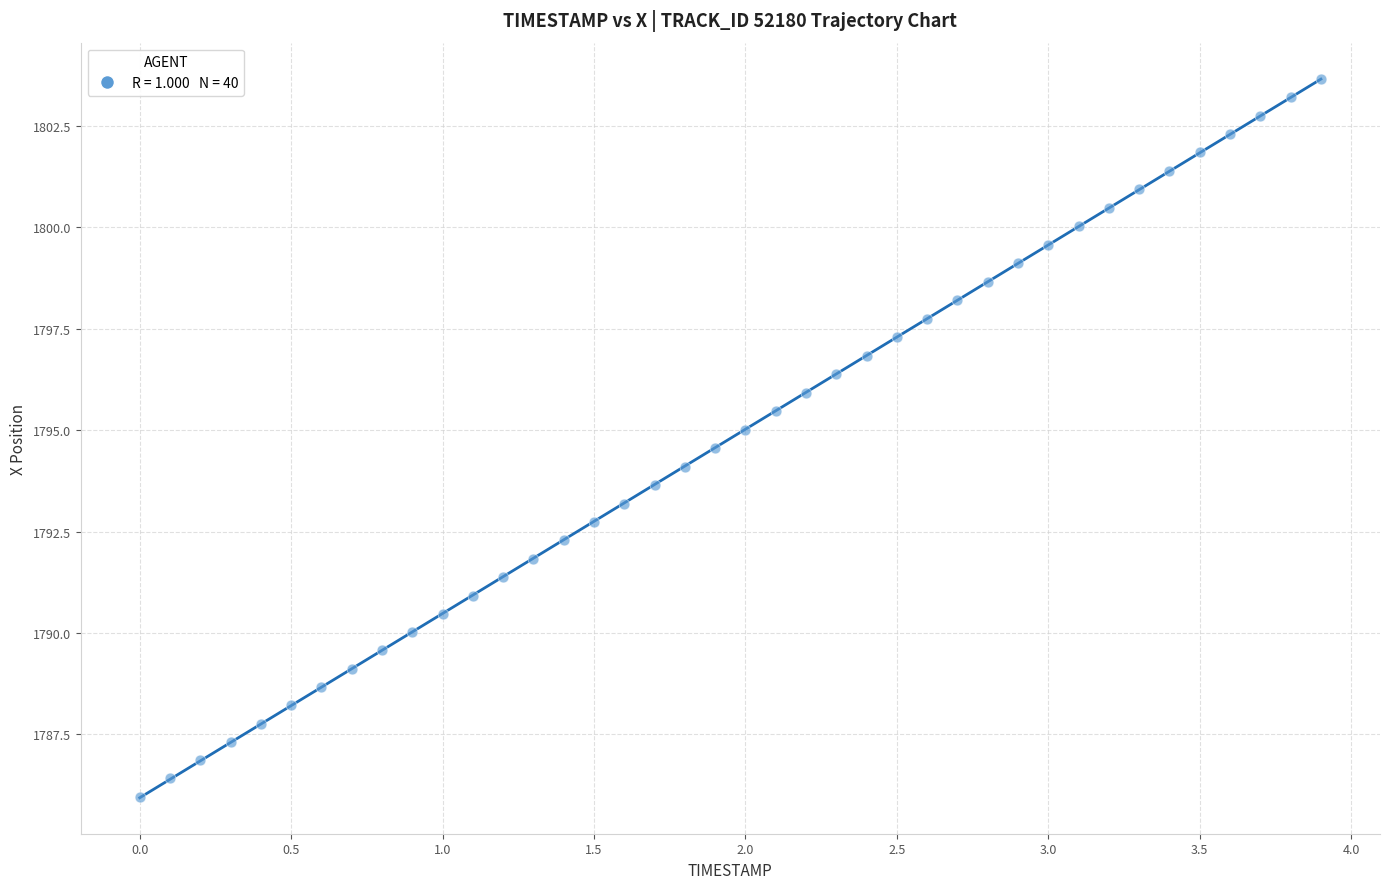

What is the range of X values (max minus min)?

3.9